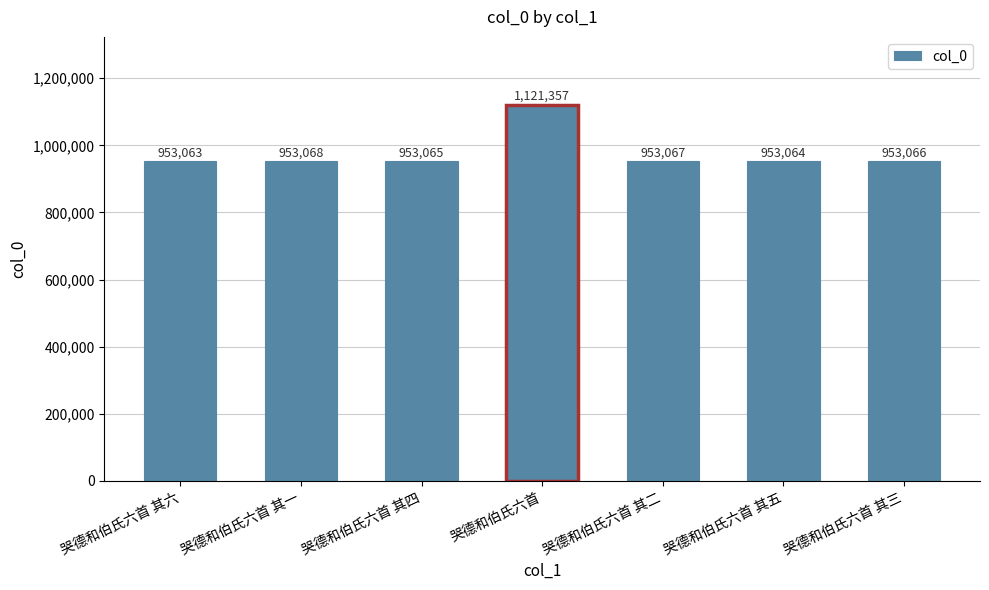

Is it true that the value at 哭德和伯氏六首 其六 is 1431813?

False